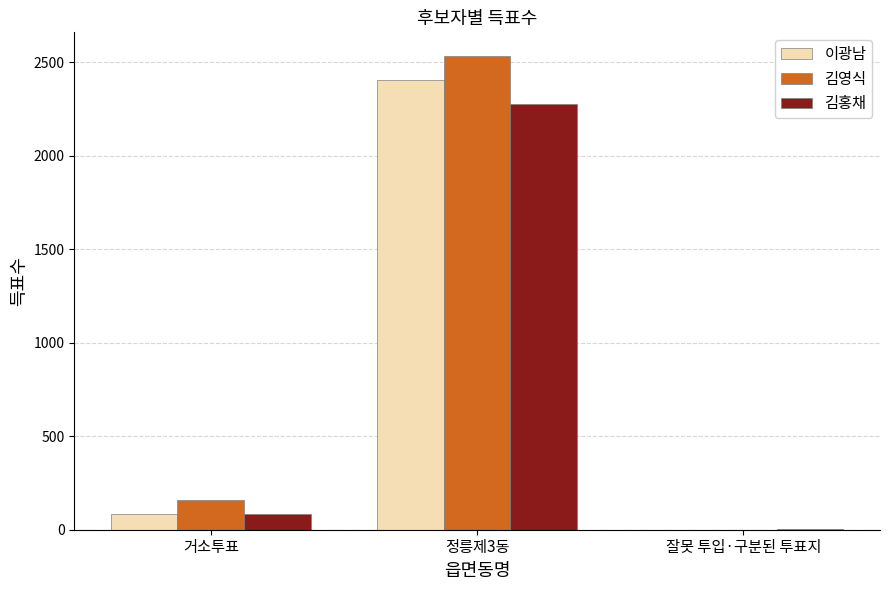

At which label is 이광남 closest to 1203?

거소투표